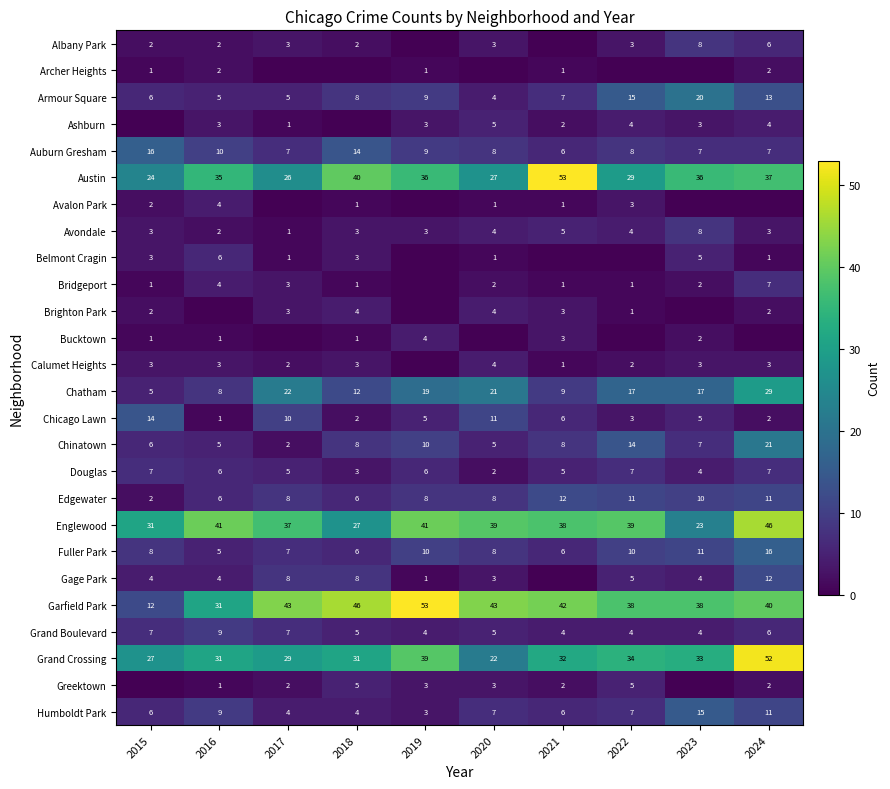

Reading left to right, list all the values displayed in this chart.

row_0: 2	2	3	2	0	3	0	3	8	6
row_1: 1	2	0	0	1	0	1	0	0	2
row_2: 6	5	5	8	9	4	7	15	20	13
row_3: 0	3	1	0	3	5	2	4	3	4
row_4: 16	10	7	14	9	8	6	8	7	7
row_5: 24	35	26	40	36	27	53	29	36	37
row_6: 2	4	0	1	0	1	1	3	0	0
row_7: 3	2	1	3	3	4	5	4	8	3
row_8: 3	6	1	3	0	1	0	0	5	1
row_9: 1	4	3	1	0	2	1	1	2	7
row_10: 2	0	3	4	0	4	3	1	0	2
row_11: 1	1	0	1	4	0	3	0	2	0
row_12: 3	3	2	3	0	4	1	2	3	3
row_13: 5	8	22	12	19	21	9	17	17	29
row_14: 14	1	10	2	5	11	6	3	5	2
row_15: 6	5	2	8	10	5	8	14	7	21
row_16: 7	6	5	3	6	2	5	7	4	7
row_17: 2	6	8	6	8	8	12	11	10	11
row_18: 31	41	37	27	41	39	38	39	23	46
row_19: 8	5	7	6	10	8	6	10	11	16
row_20: 4	4	8	8	1	3	0	5	4	12
row_21: 12	31	43	46	53	43	42	38	38	40
row_22: 7	9	7	5	4	5	4	4	4	6
row_23: 27	31	29	31	39	22	32	34	33	52
row_24: 0	1	2	5	3	3	2	5	0	2
row_25: 6	9	4	4	3	7	6	7	15	11